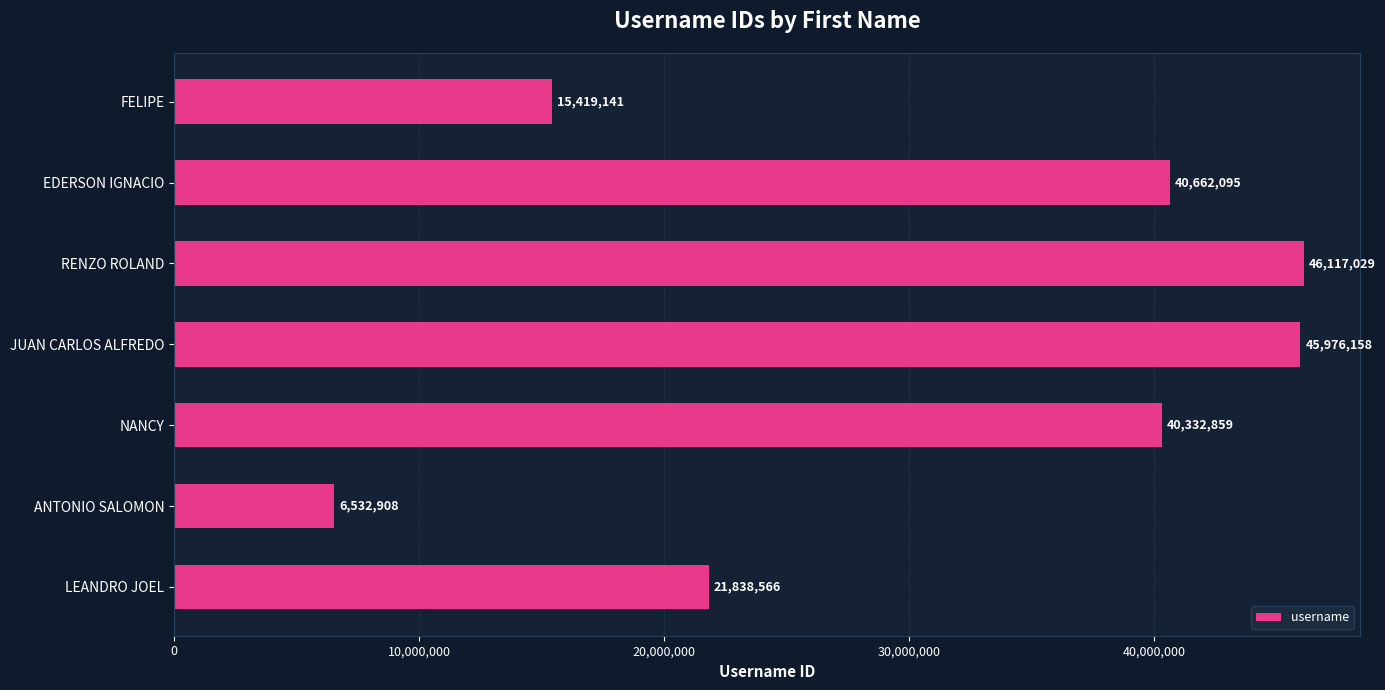

True or false: the data shows 4753101 at LEANDRO JOEL.

False